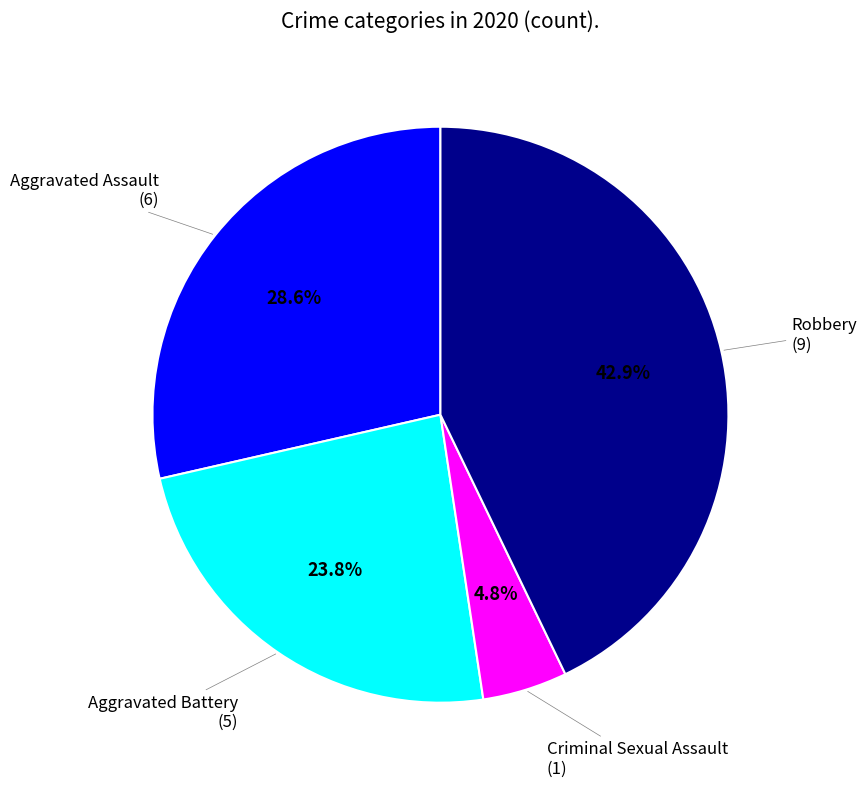

Is there a majority slice in this chart?

No